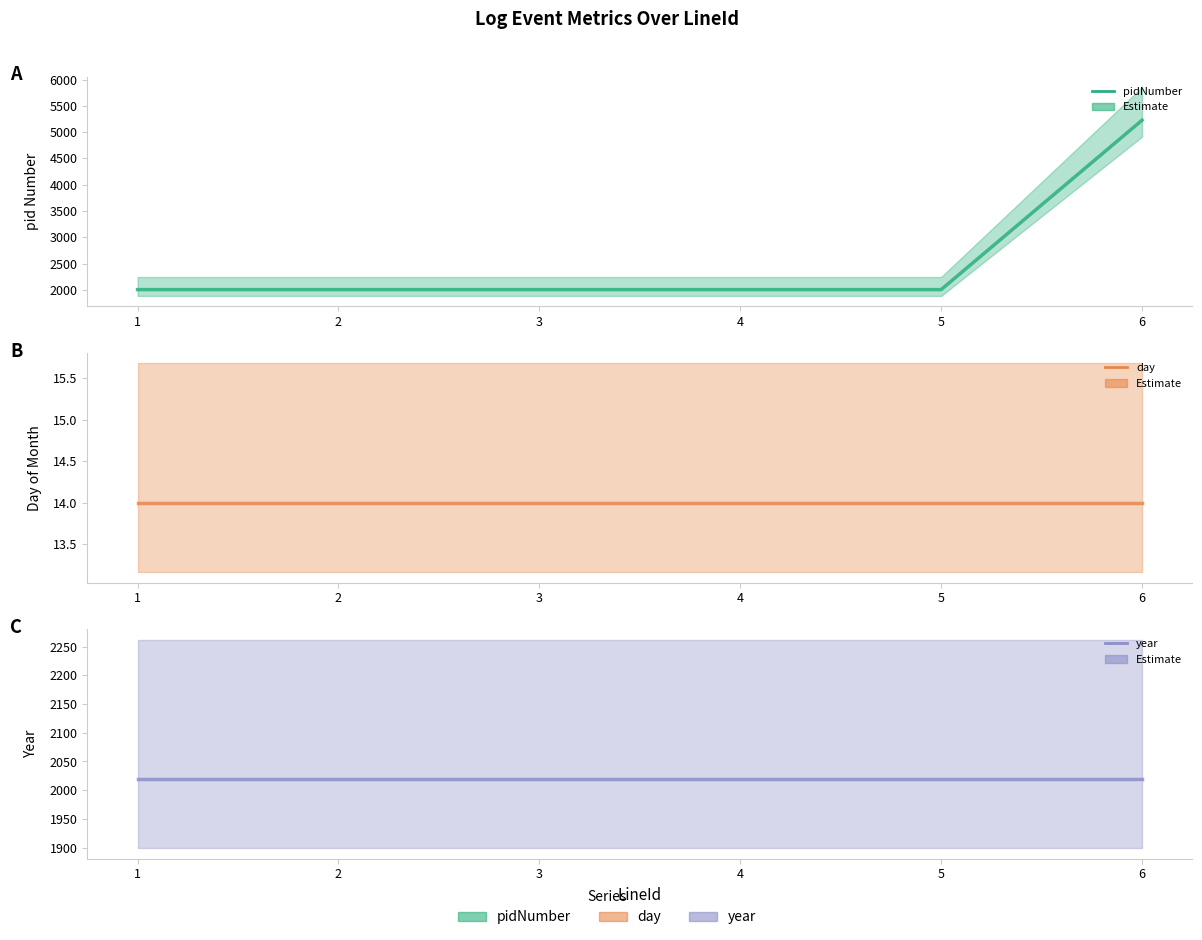

Between 1 and 6, which series saw the biggest shift?

pidNumber